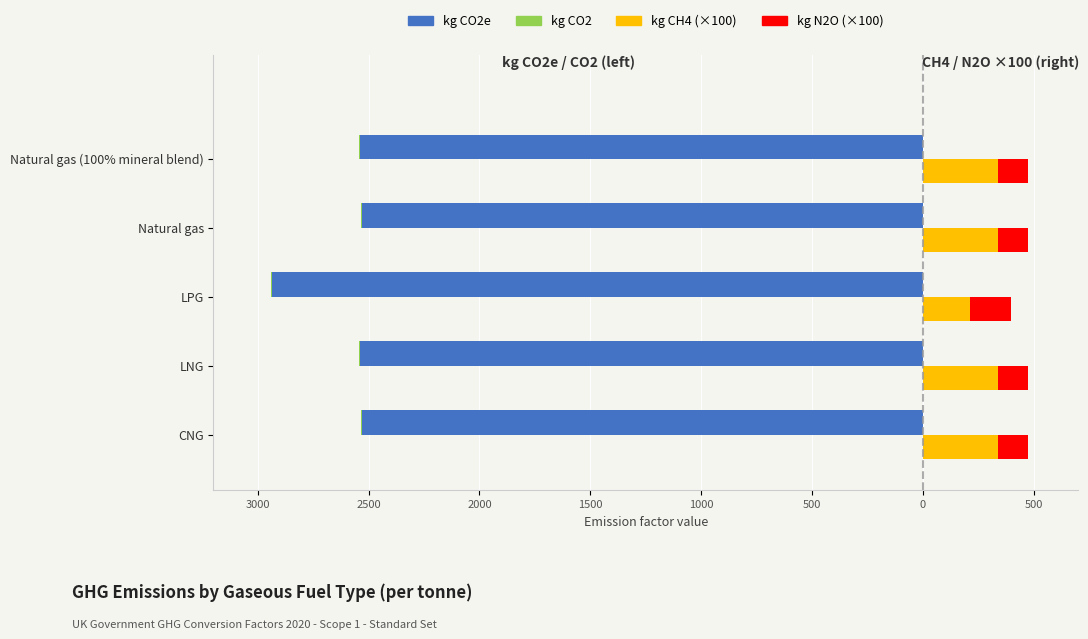

Is it true that kg CO2e equals -2537.7 at LNG?

True